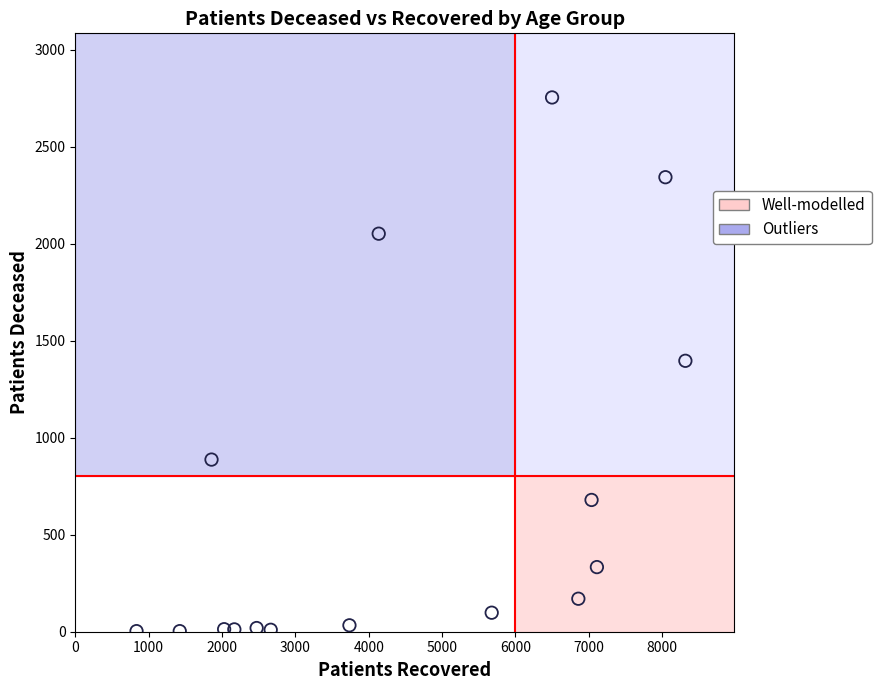

What is the range of X values (max minus min)?

7481